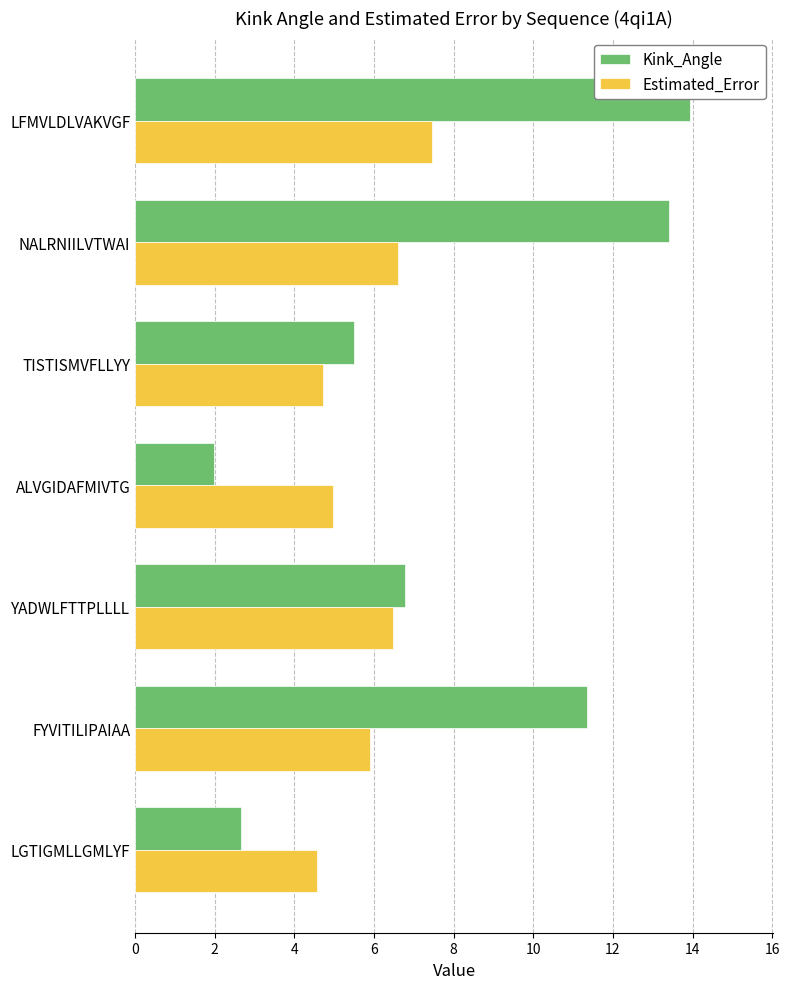

Which series has the largest total across all categories?

Kink_Angle